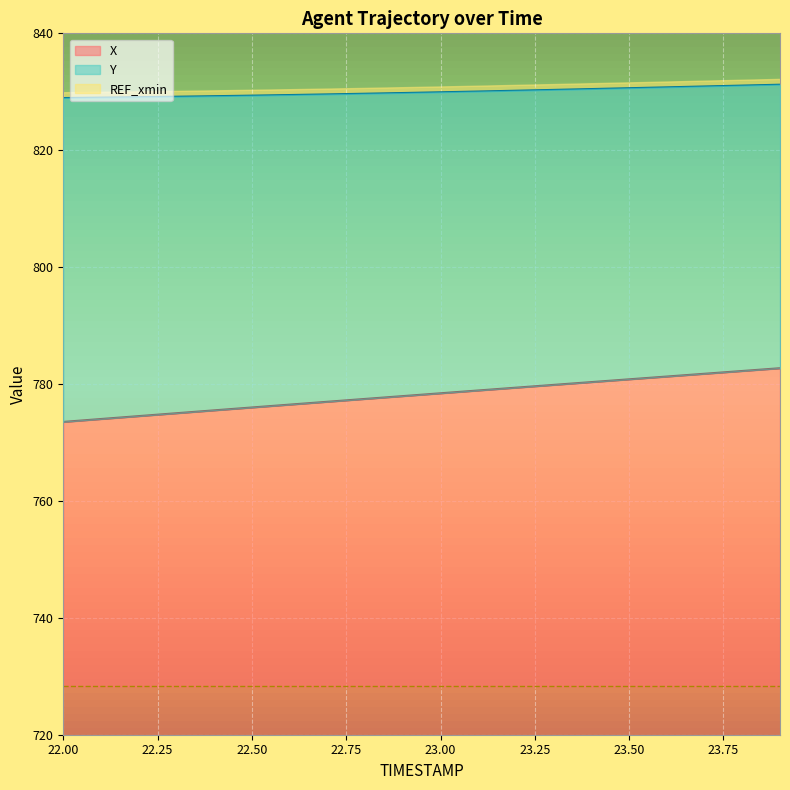

Rank the series by their maximum value, from lowest to highest.

X, Y